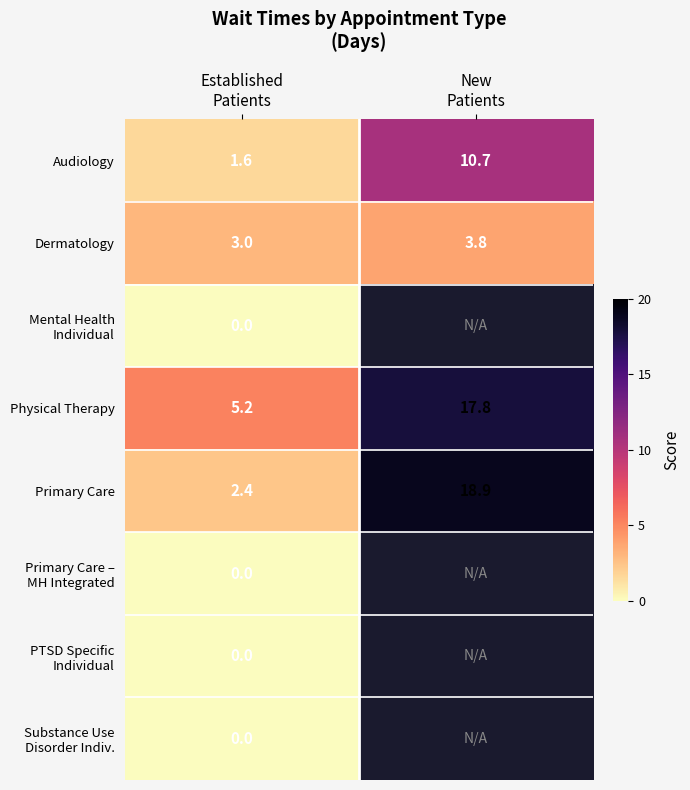

Which series has the largest range (max minus min)?

Primary Care